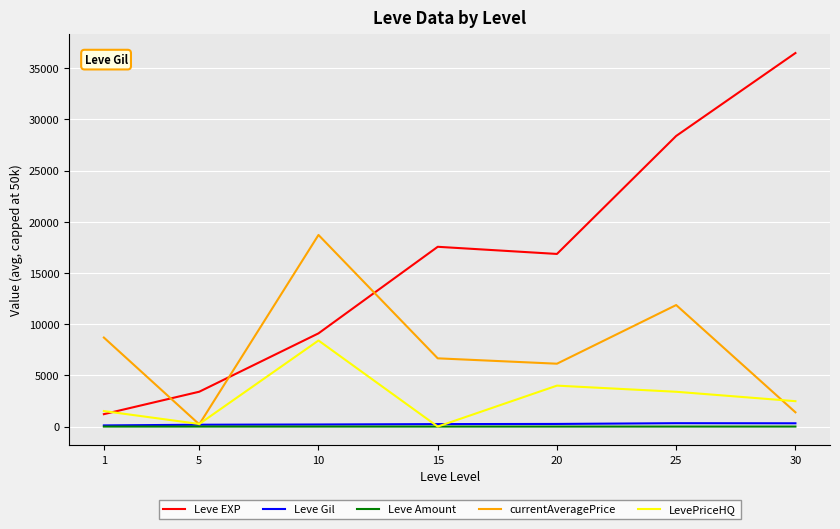

What is the sum of the LevePriceHQ values at 15 and 25?

3399.8